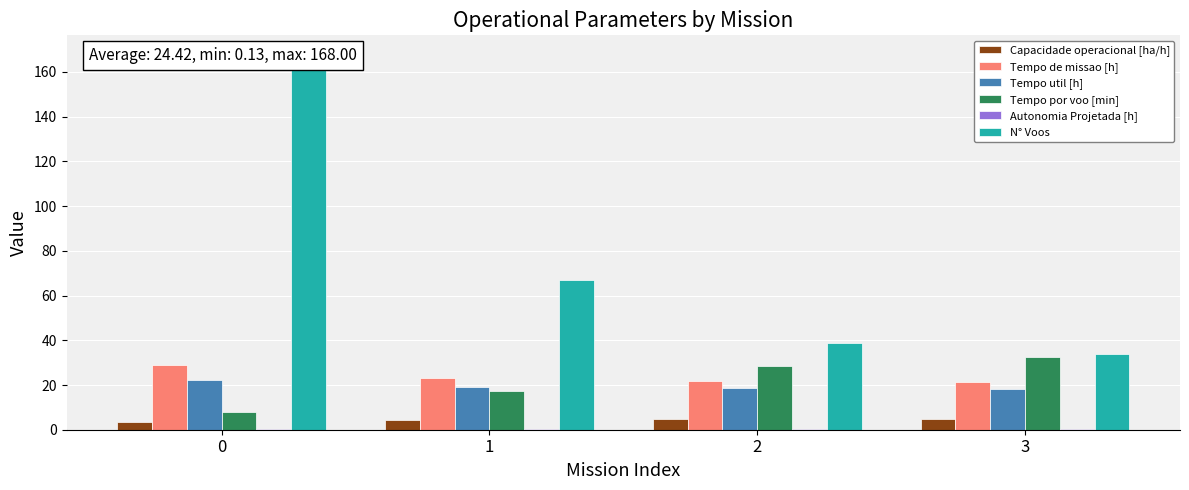

What is the value of the N° Voos bar at the 2nd from the left?

67.0